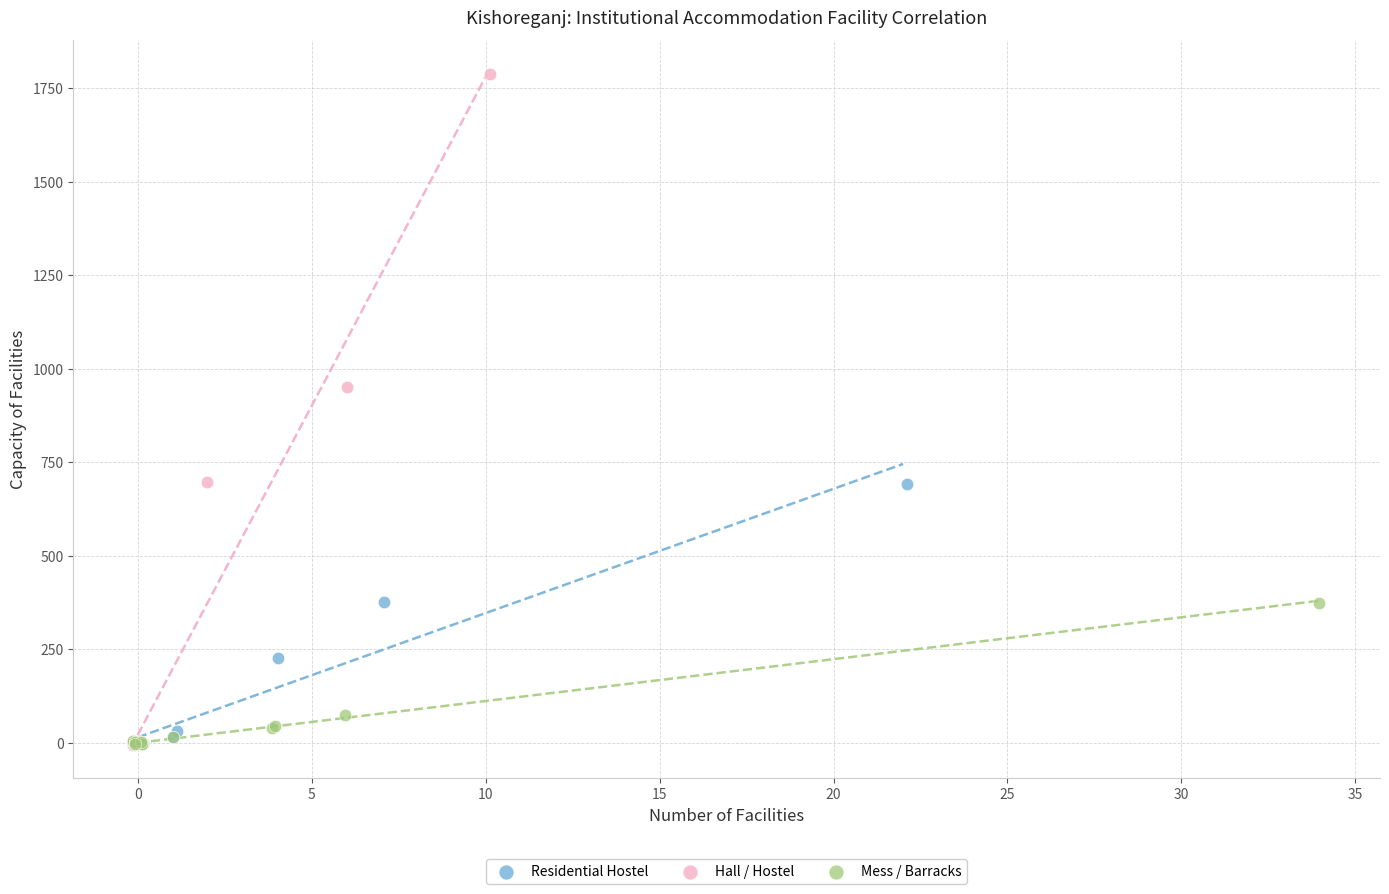

Which series has the largest Y range (max minus min)?

Hall / Hostel